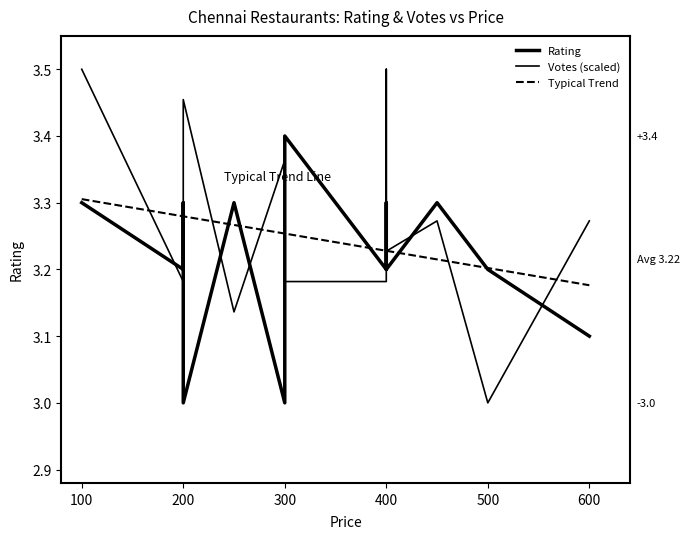

Rank the series at 500 from highest to lowest value.

Typical Trend, Rating, Votes (scaled)